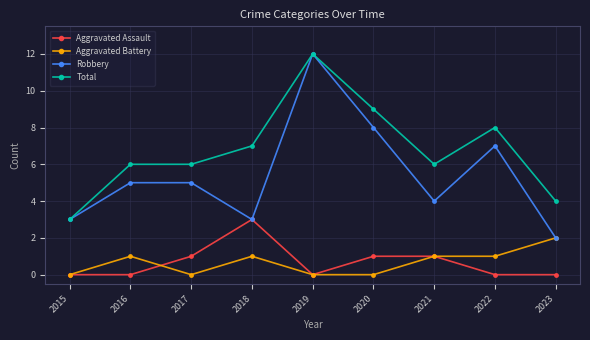

Is the value of Robbery at 2021 greater than the value of Total at 2018?

No